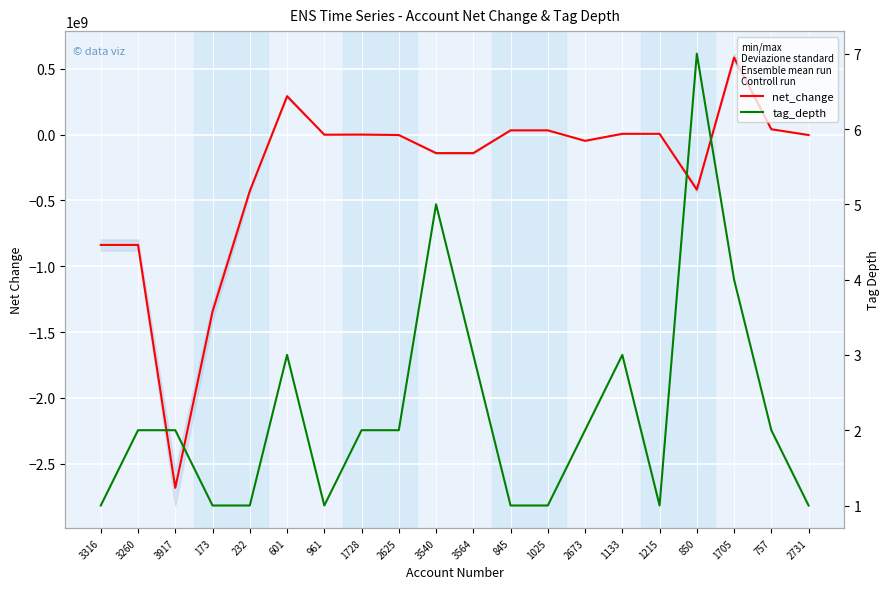

Which has a higher value, 3564 or 2625?

2625